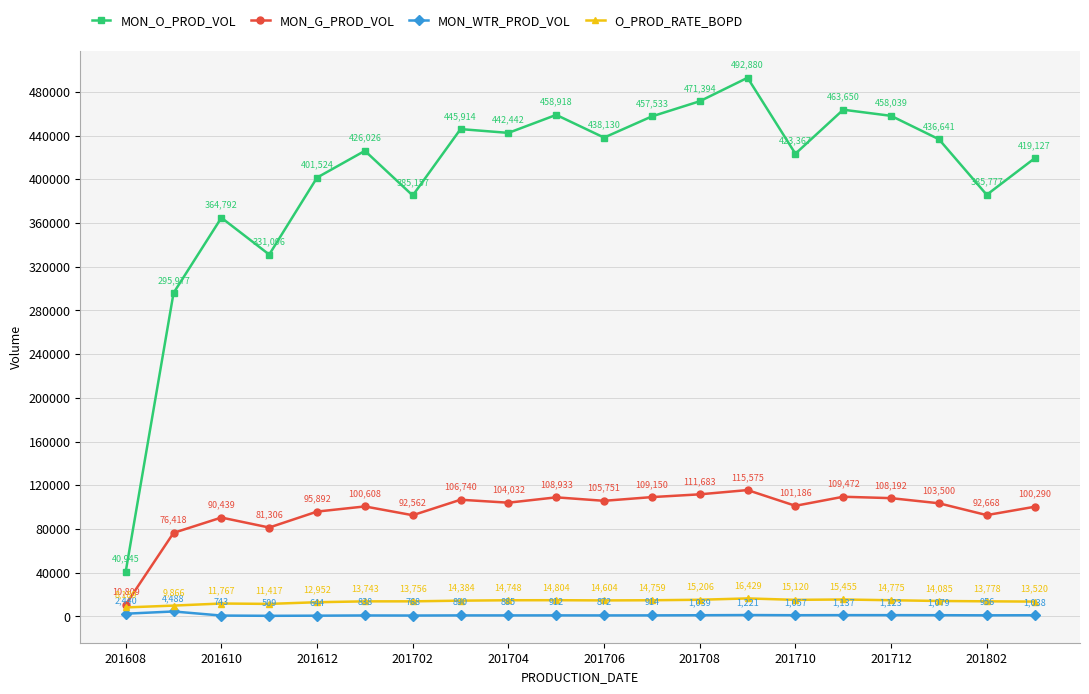

What is the value of the MON_G_PROD_VOL point at the 10th from the left?

108933.0